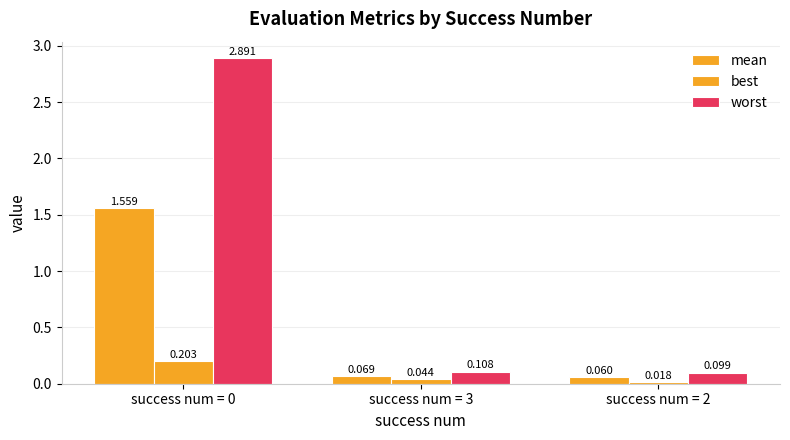

Read the worst value at success num = 2.

0.1